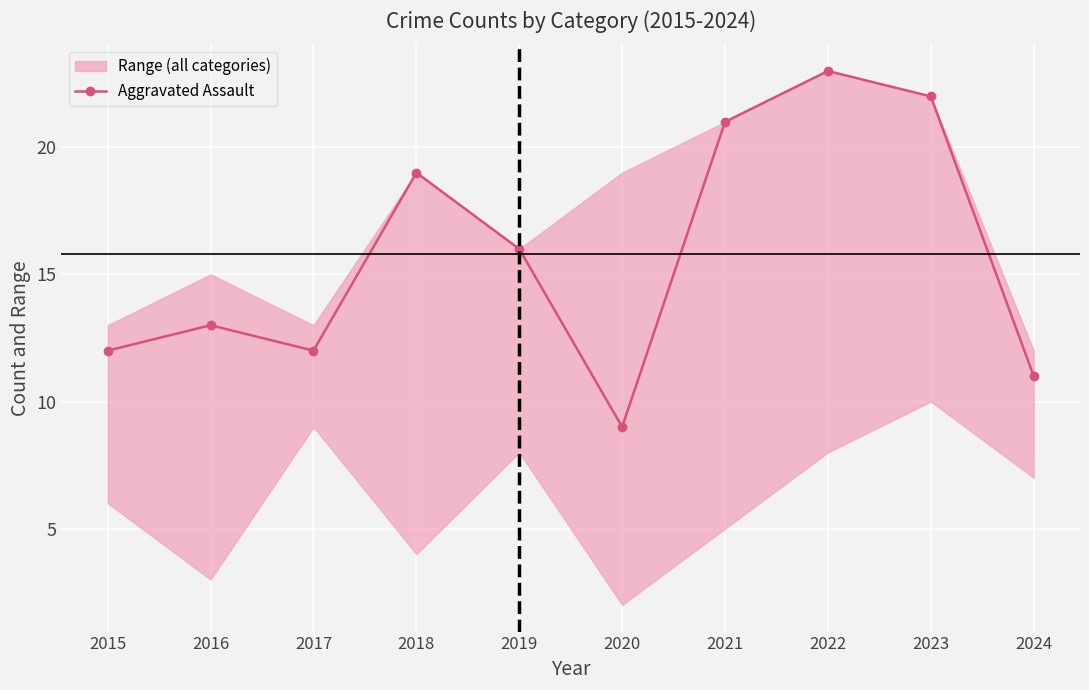

How many categories are shown in the chart?

10